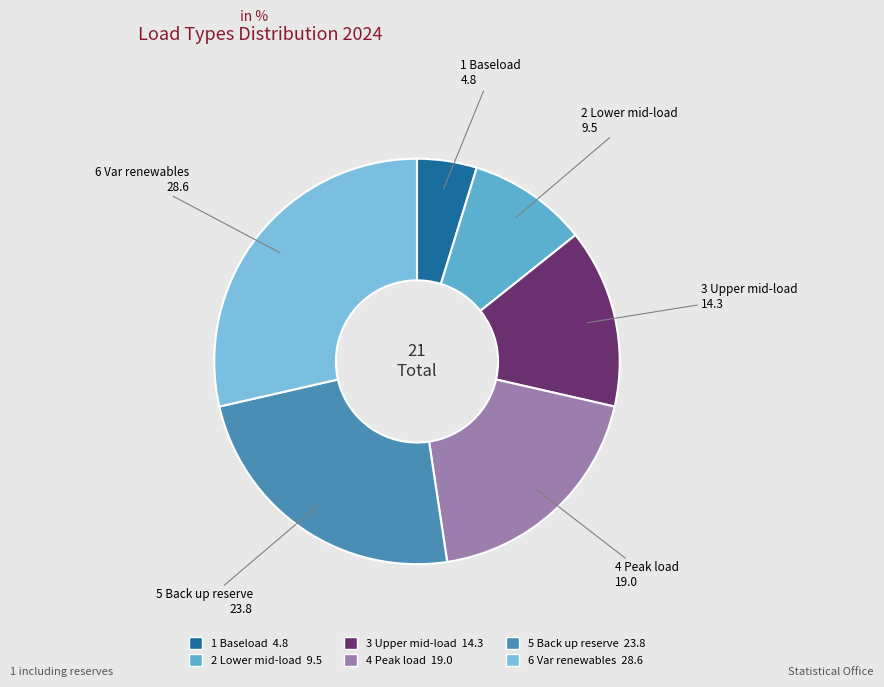

How many slices are in this pie chart?

6